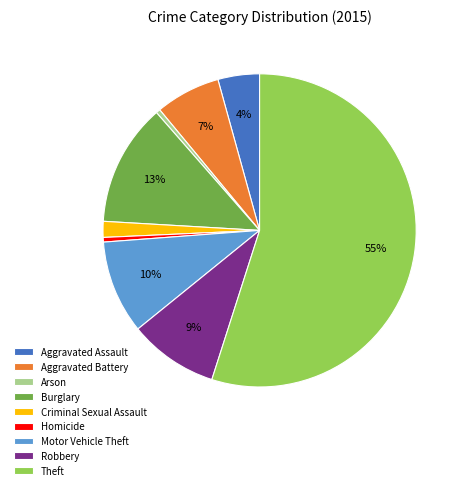

Is the sum of Arson and Aggravated Battery greater than half?

No